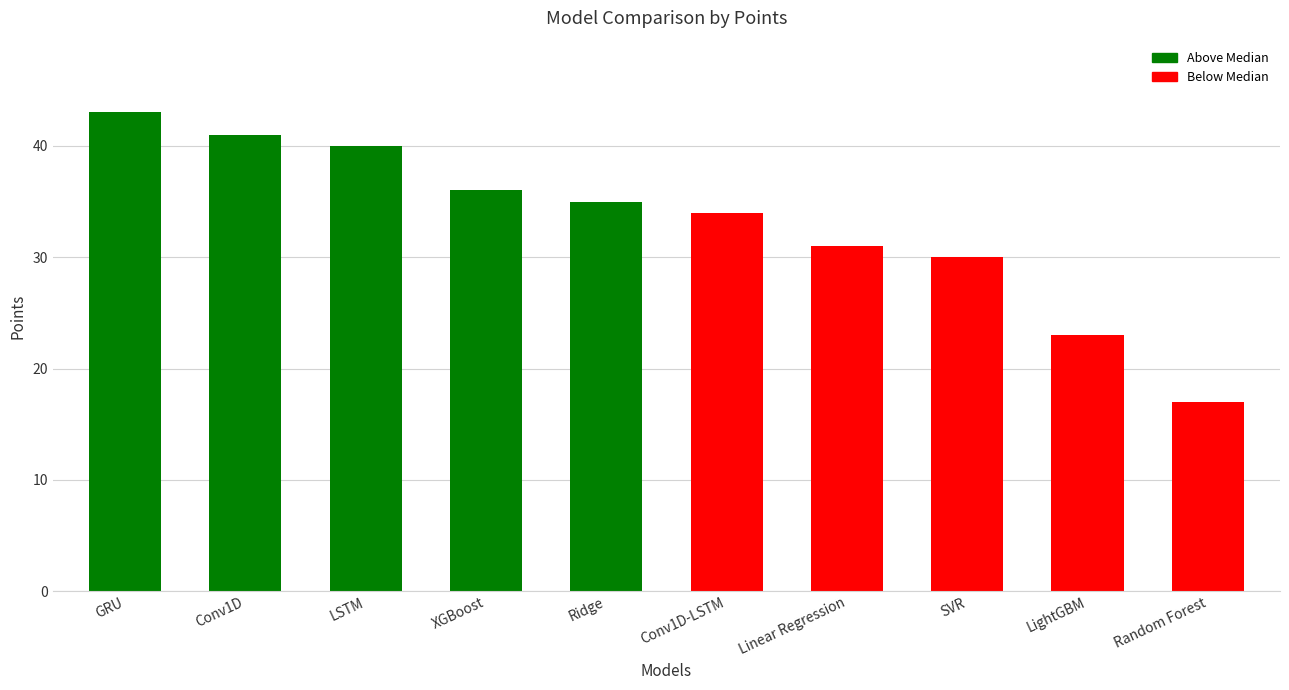

Which has a higher value, SVR or Ridge?

Ridge